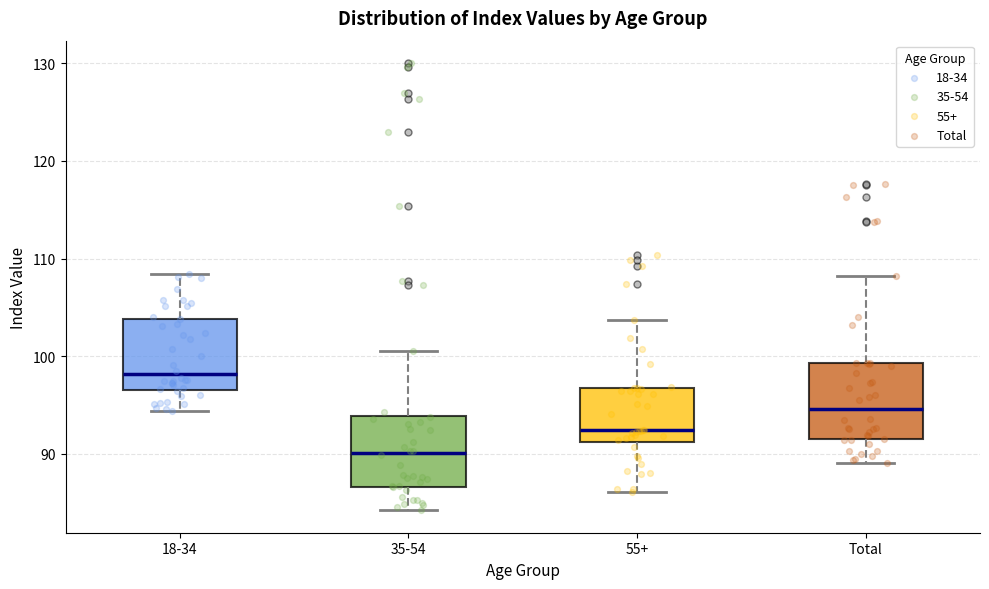

Reading left to right, transcribe this box plot: for each box, give where its median line is, the range the box spans, and where its two whiskers end, as read against the y-axis. The values are not printed on the chart, so give them approximately, as read against the axis.

18-34: median 98, box 97 to 104, whiskers 94 to 108
35-54: median 90, box 87 to 94, whiskers 84 to 100
55+: median 92, box 91 to 97, whiskers 86 to 104
Total: median 95, box 92 to 99, whiskers 89 to 108